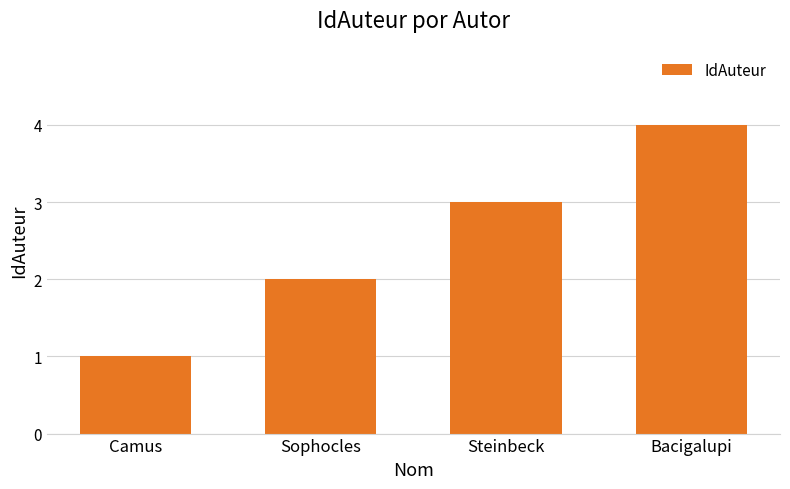

What is the label of the 4th bar from the left?

Bacigalupi